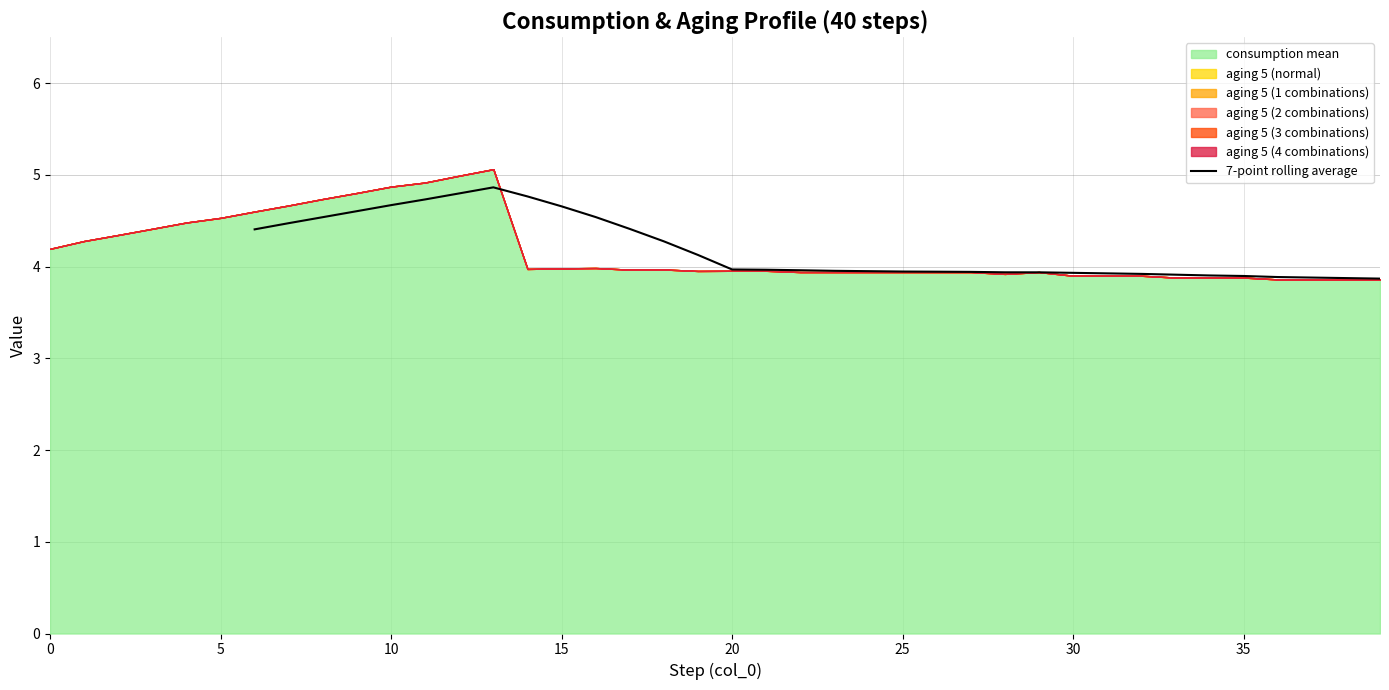

What is the highest value of the 7-point rolling average series?

4.9